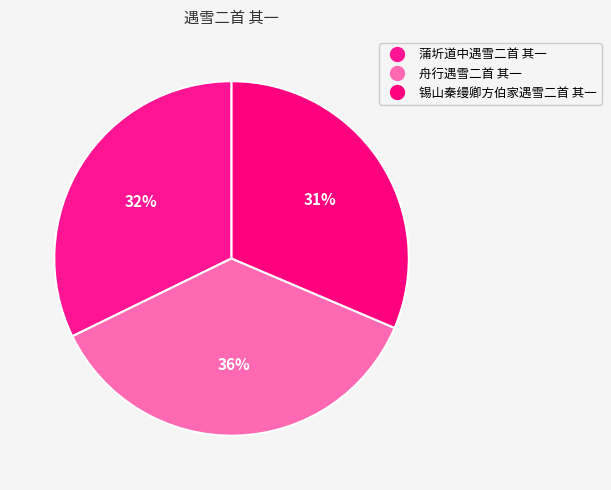

What is the largest slice in the pie chart?

舟行遇雪二首 其一